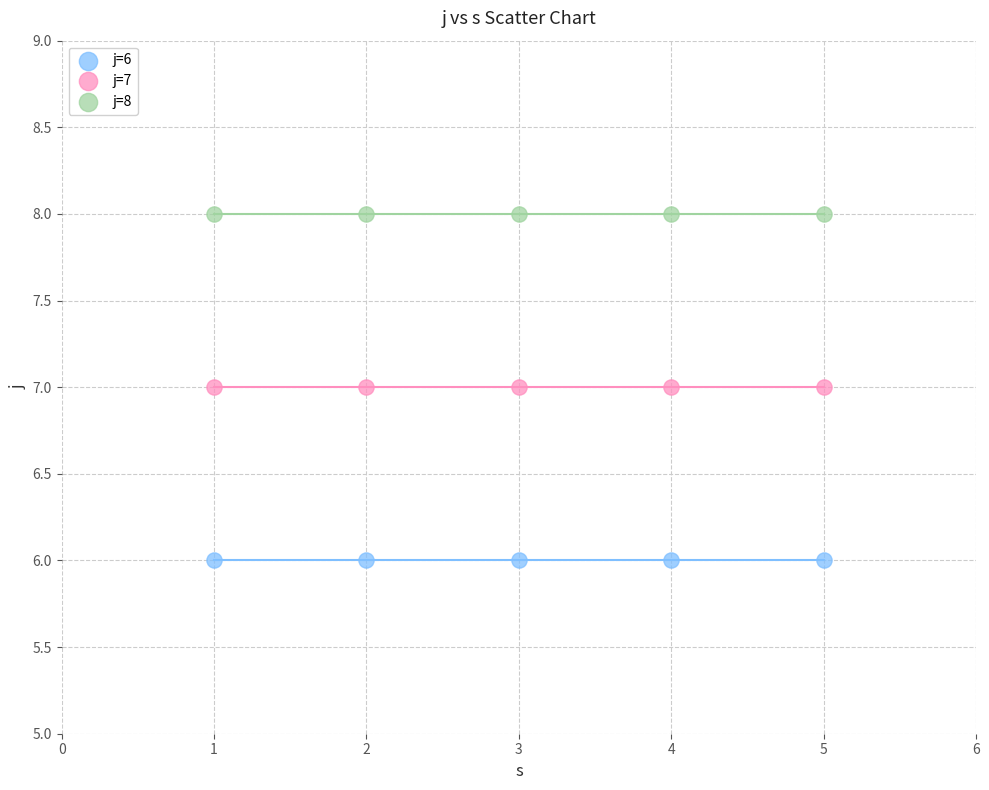

Which series reaches the minimum Y coordinate?

j=6